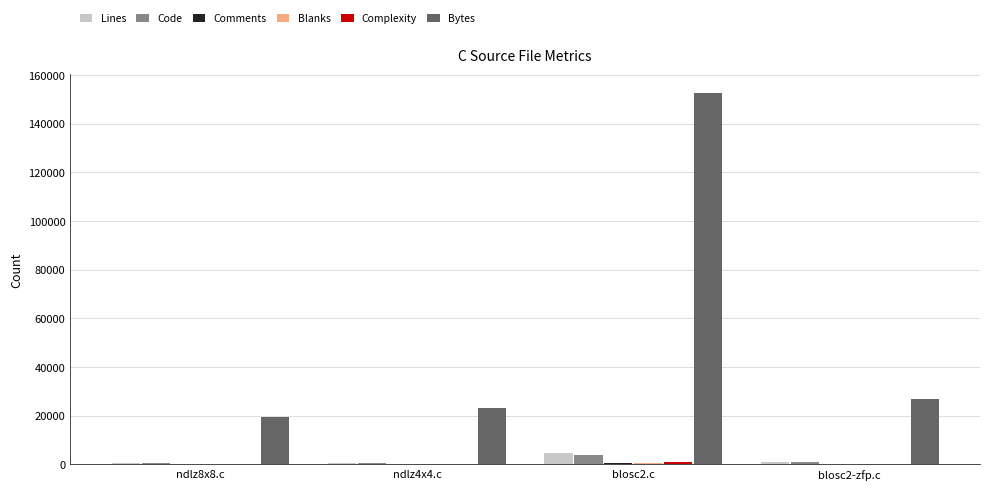

At which category is the sum across all series the highest?

blosc2.c